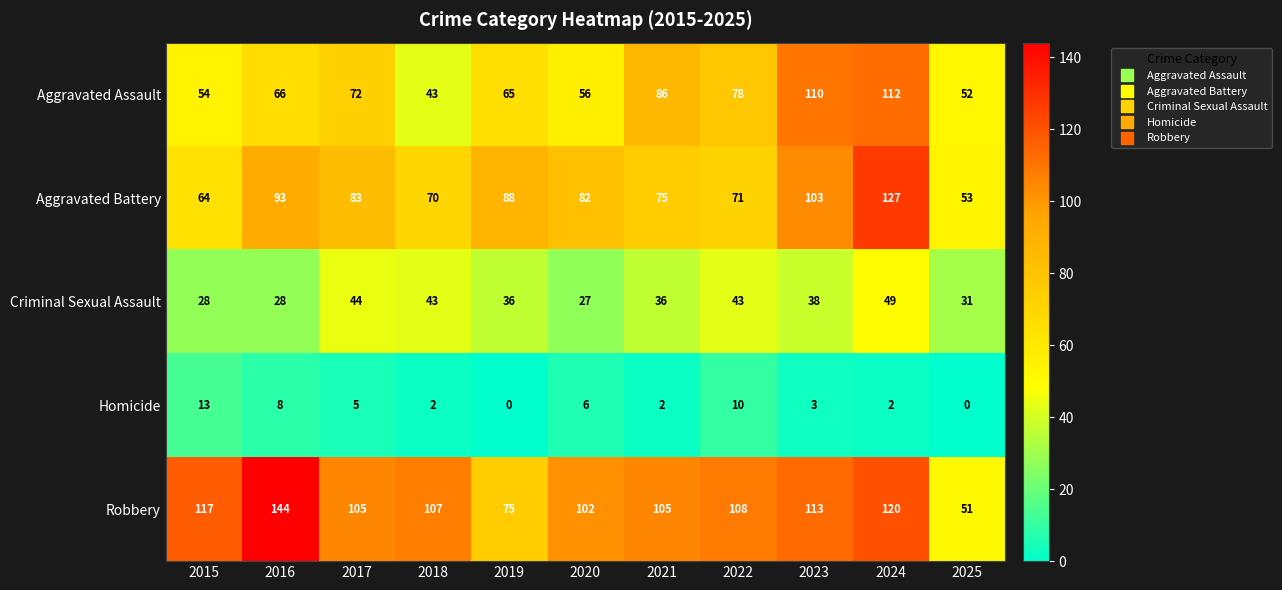

At which label is Aggravated Assault closest to 77?

2022